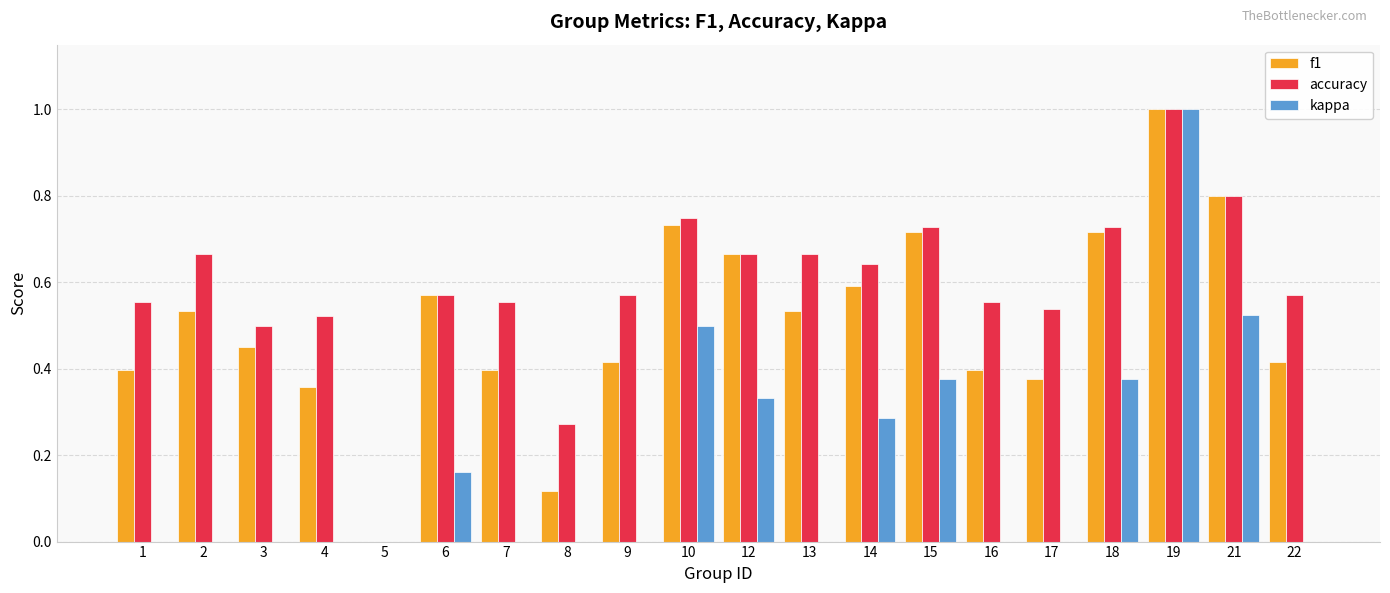

Which series changed the most between 5 and 7?

accuracy